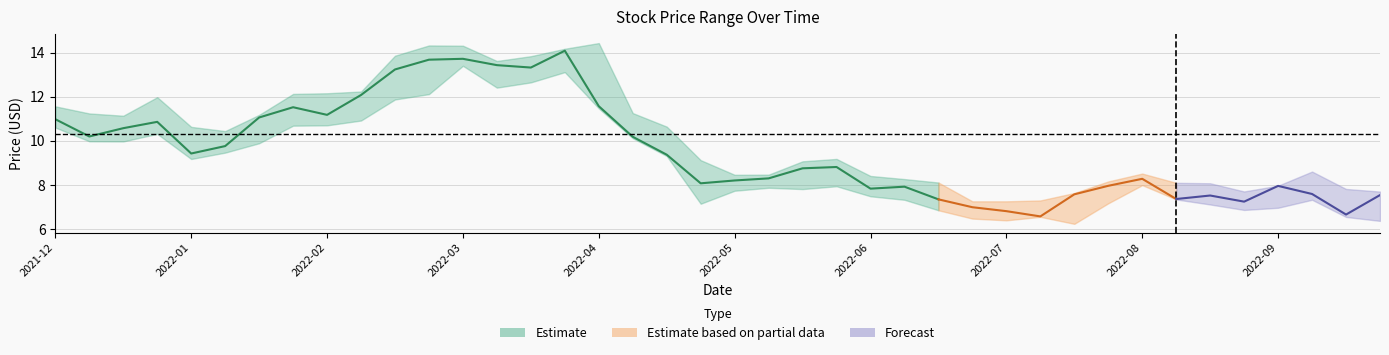

How many data points in Low are above 7?

31